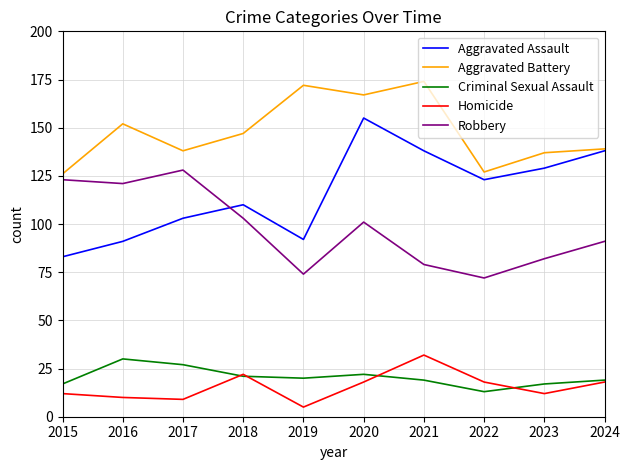

What is the sum of all Robbery values?

974